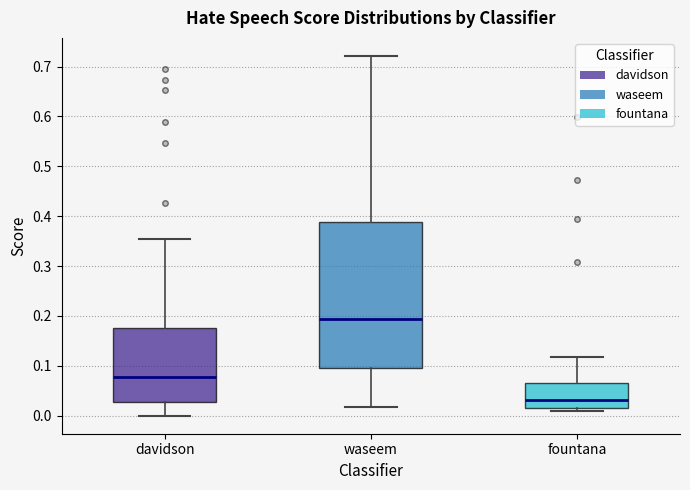

Reading left to right, read every box against the y-axis: the position of its median line, the range the box covers, and the ends of its whiskers. The values are not printed on the chart, so give them approximately, as read against the axis.

davidson: median 0.08, box 0.03 to 0.18, whiskers 0.00 to 0.35
waseem: median 0.19, box 0.10 to 0.39, whiskers 0.02 to 0.72
fountana: median 0.03, box 0.02 to 0.07, whiskers 0.01 to 0.12